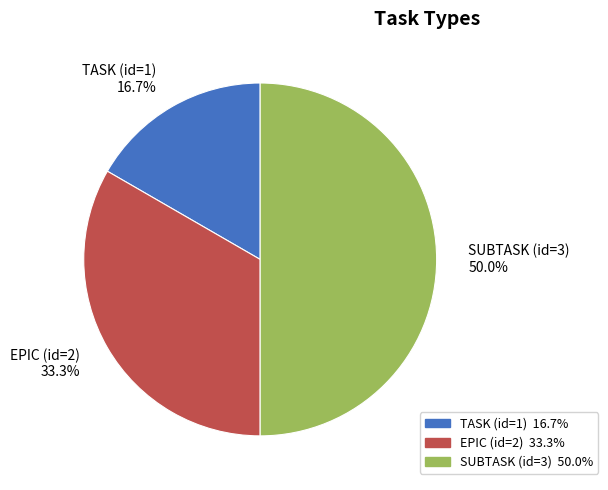

What is the total percentage of TASK (id=1) and SUBTASK (id=3)?

66.7%